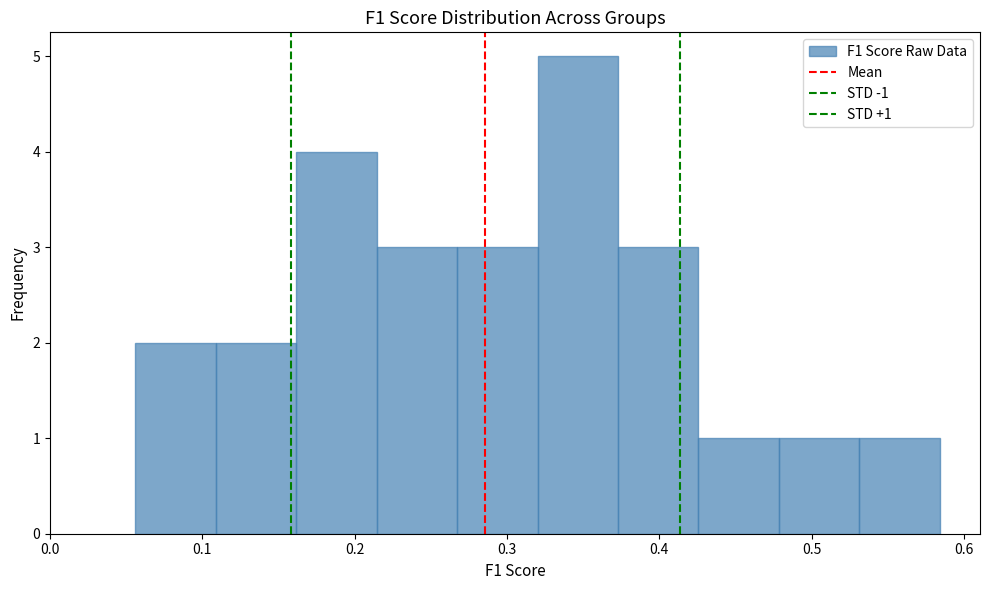

Over which range of the x-axis is the bar tallest?

0.32 to 0.37